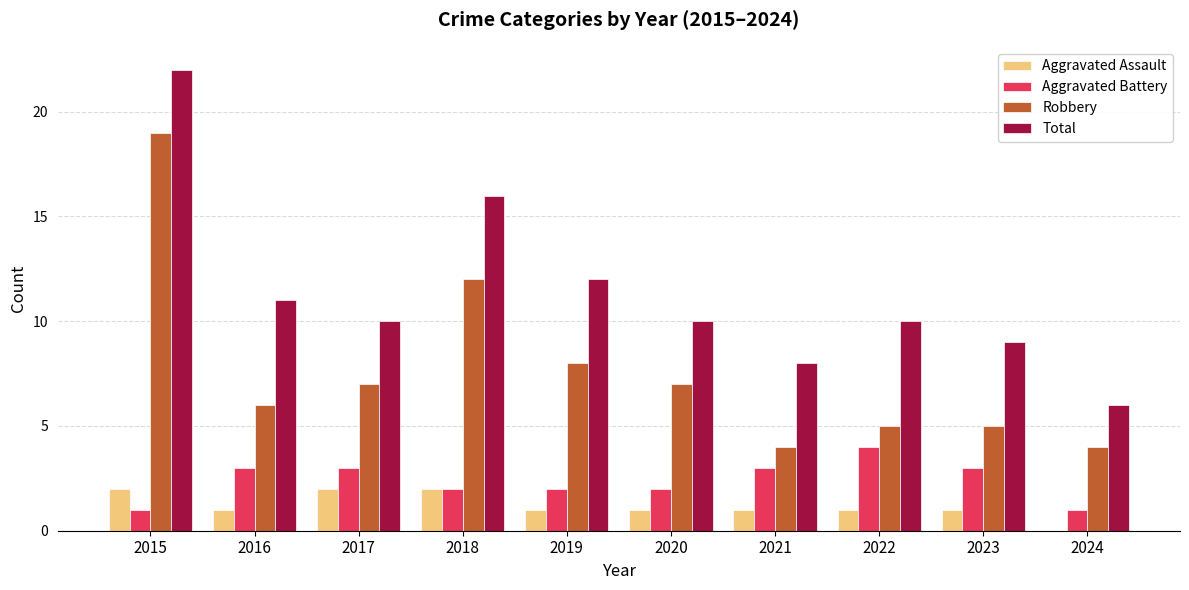

The value of Aggravated Battery at 2017 is 3. True or false?

True